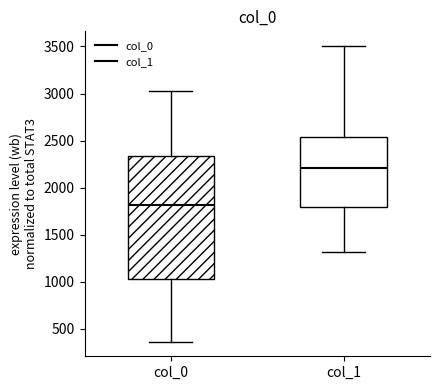

Reading left to right, read every box against the y-axis: the position of its median line, the range the box covers, and the ends of its whiskers. The values are not printed on the chart, so give them approximately, as read against the axis.

col_0: median 1800, box 1050 to 2350, whiskers 350 to 3050
col_1: median 2200, box 1800 to 2550, whiskers 1300 to 3500